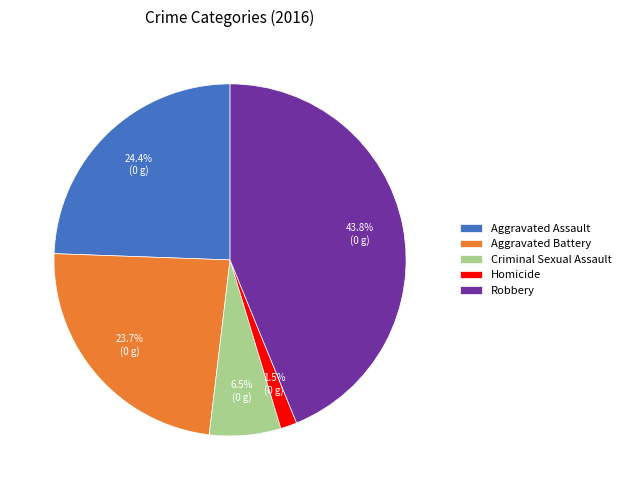

Is it true that Aggravated Assault is 24% of the pie?

True